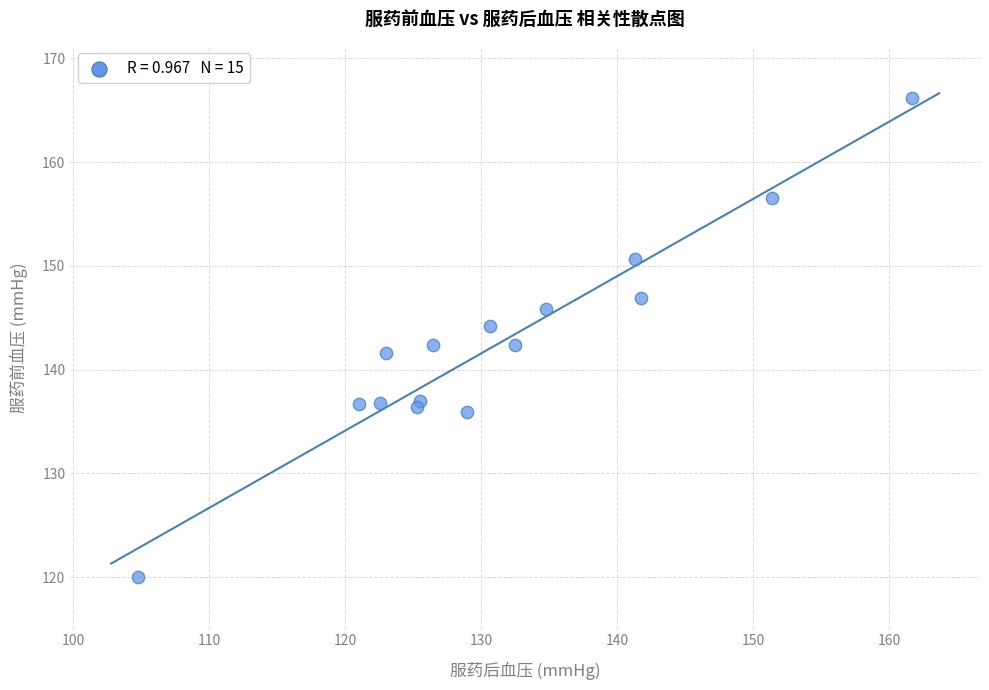

What is the range of X values (max minus min)?

56.9